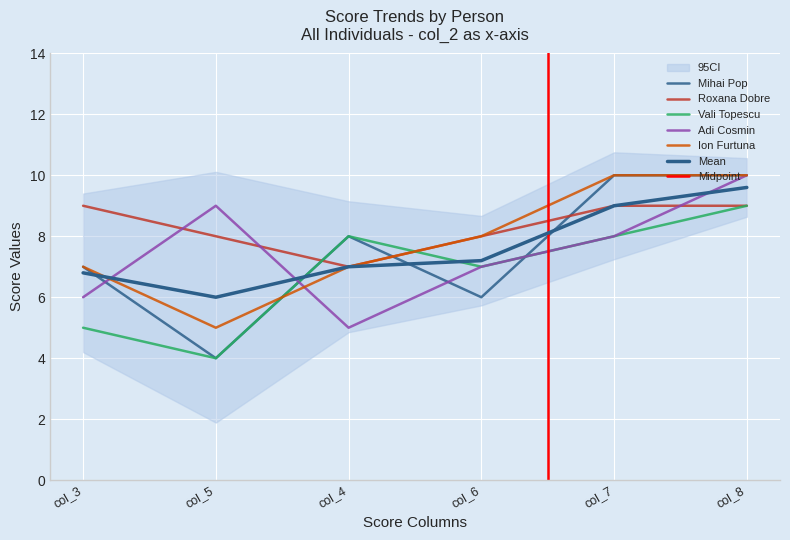

How many values in the Adi Cosmin series exceed 8?

2